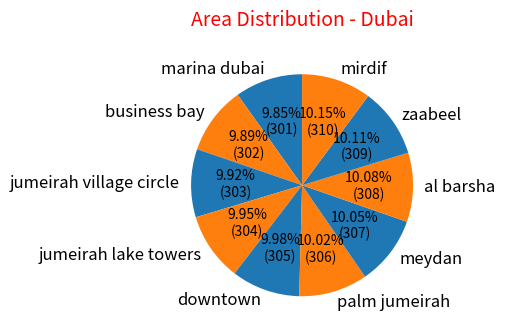

To the nearest percent, what portion does palm jumeirah represent?

10%